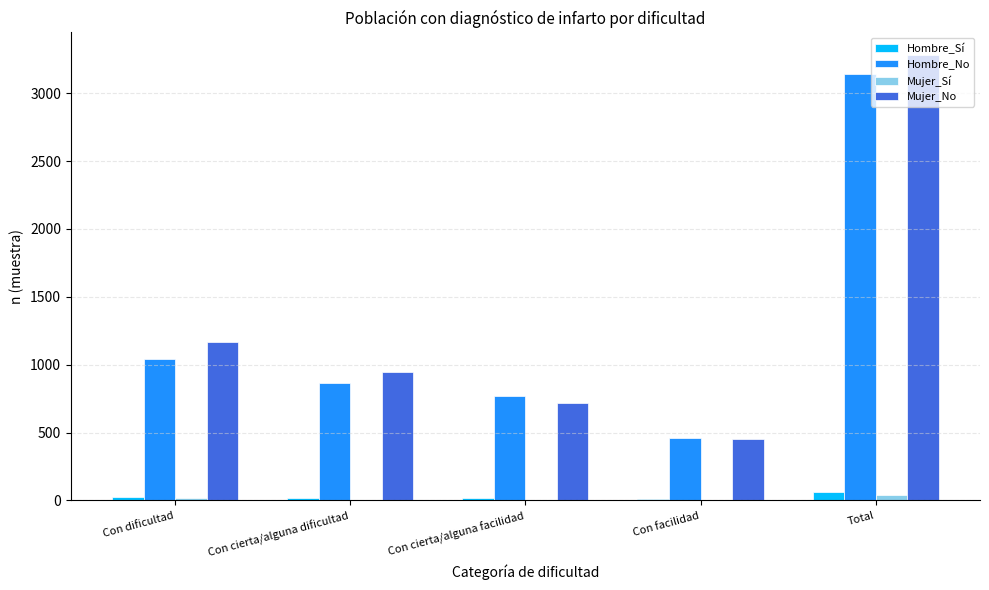

Between Con facilidad and Total, which series saw the biggest shift?

Mujer_No